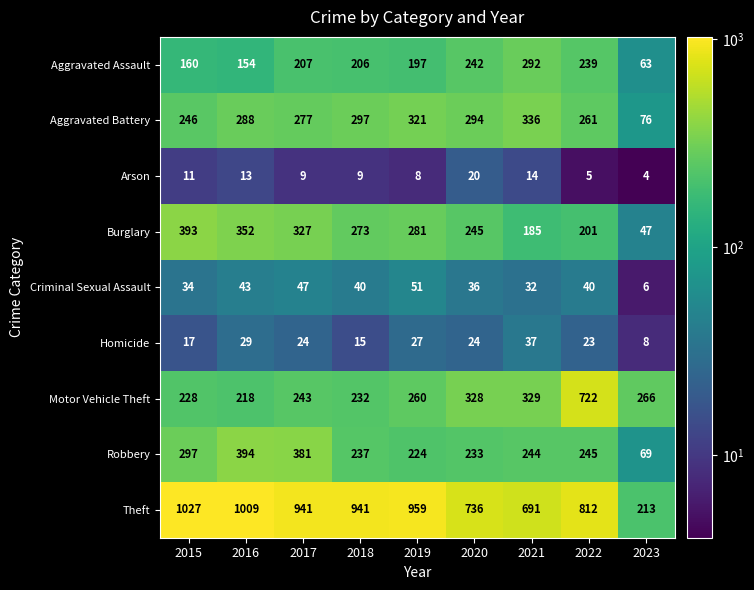

Which series has the largest range (max minus min)?

Theft